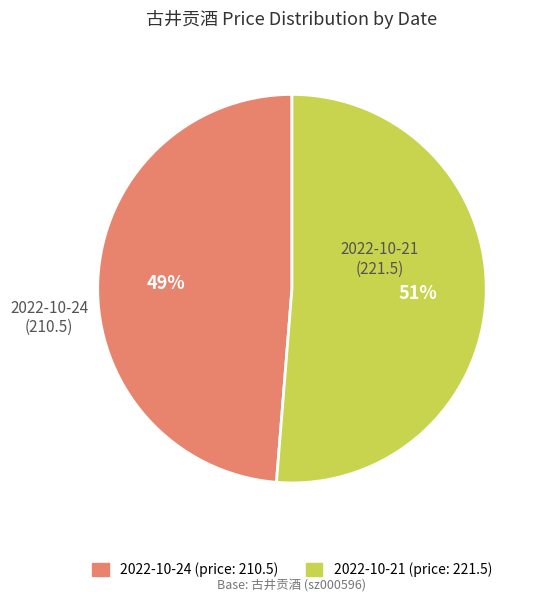

Is the sum of 2022-10-21 and 2022-10-24 greater than half?

Yes